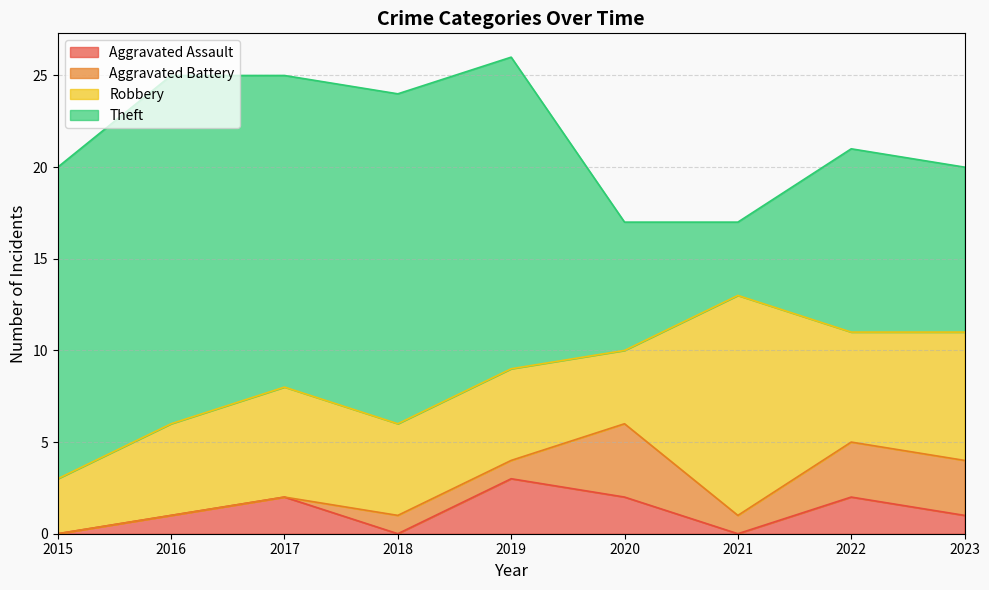

What is the value of the Aggravated Battery point at the 8th from the left?

3